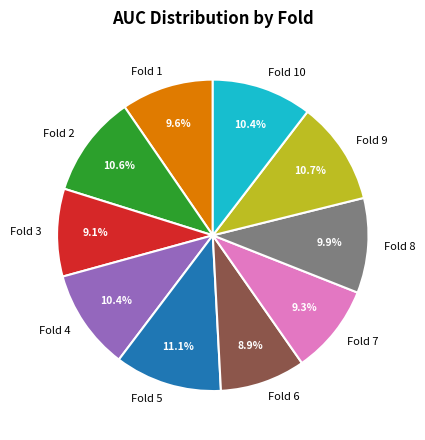

Does Fold 8 account for over 50% of the chart?

No